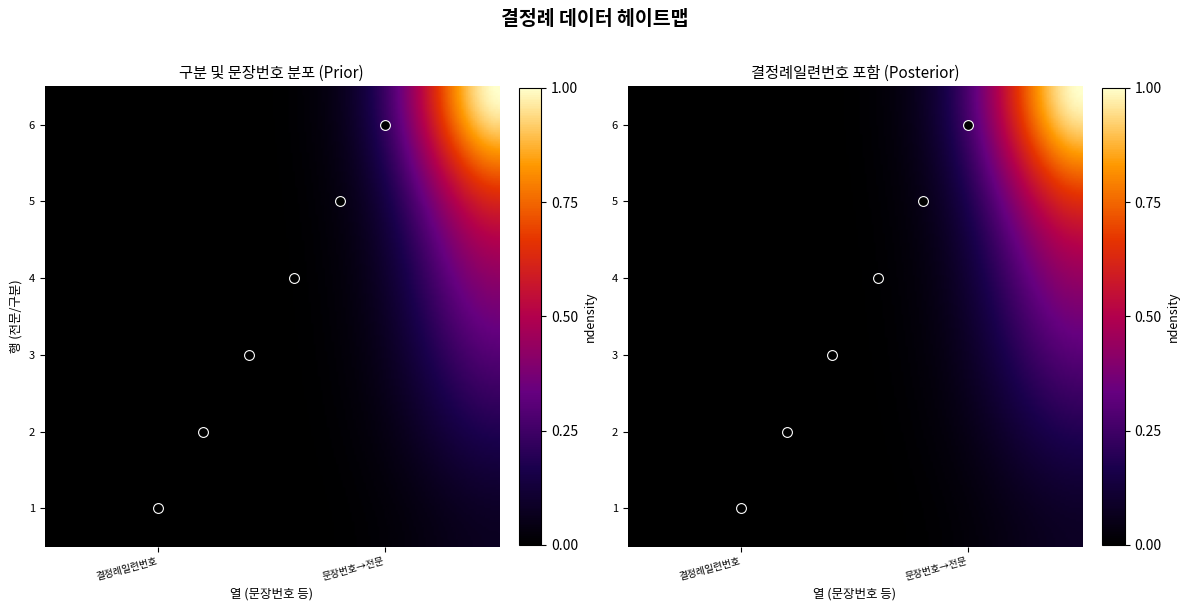

At how many categories does at least one series exceed 1?

5